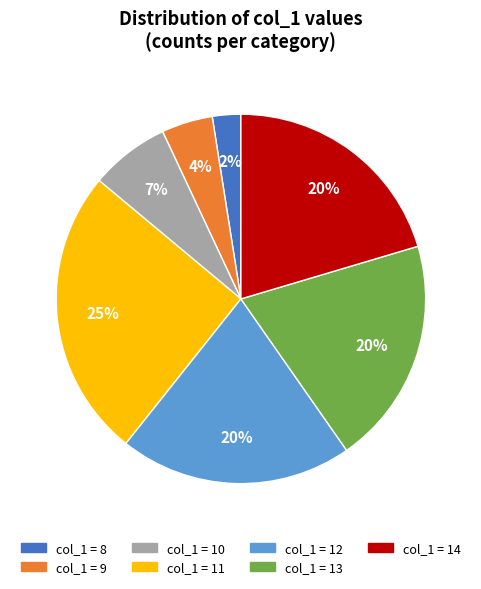

Is there a majority slice in this chart?

No